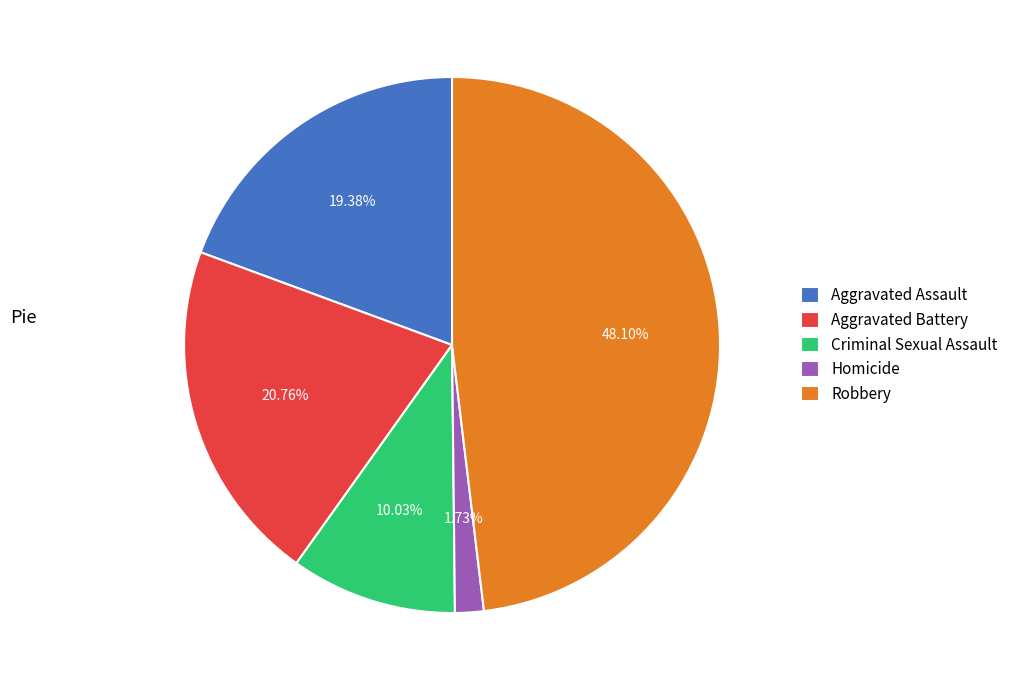

What is the ratio of the value at Robbery to the value at Aggravated Battery?

2.3